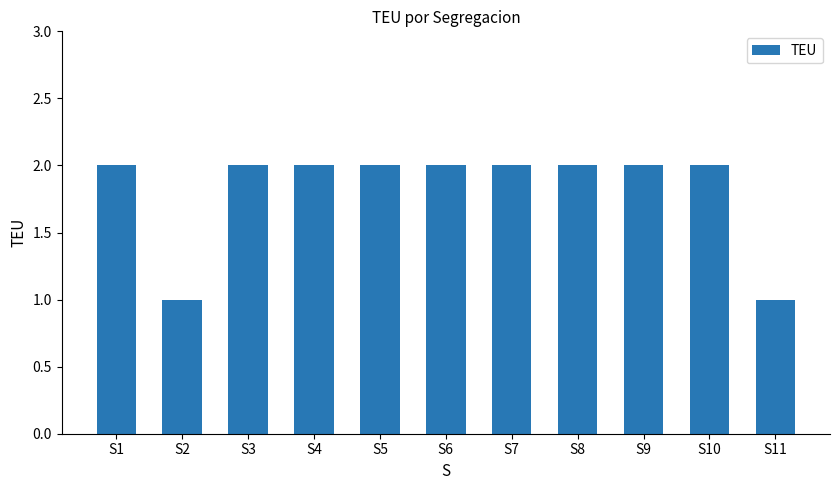

Reading right to left, extract all data points from this chart.

1	2	2	2	2	2	2	2	2	1	2